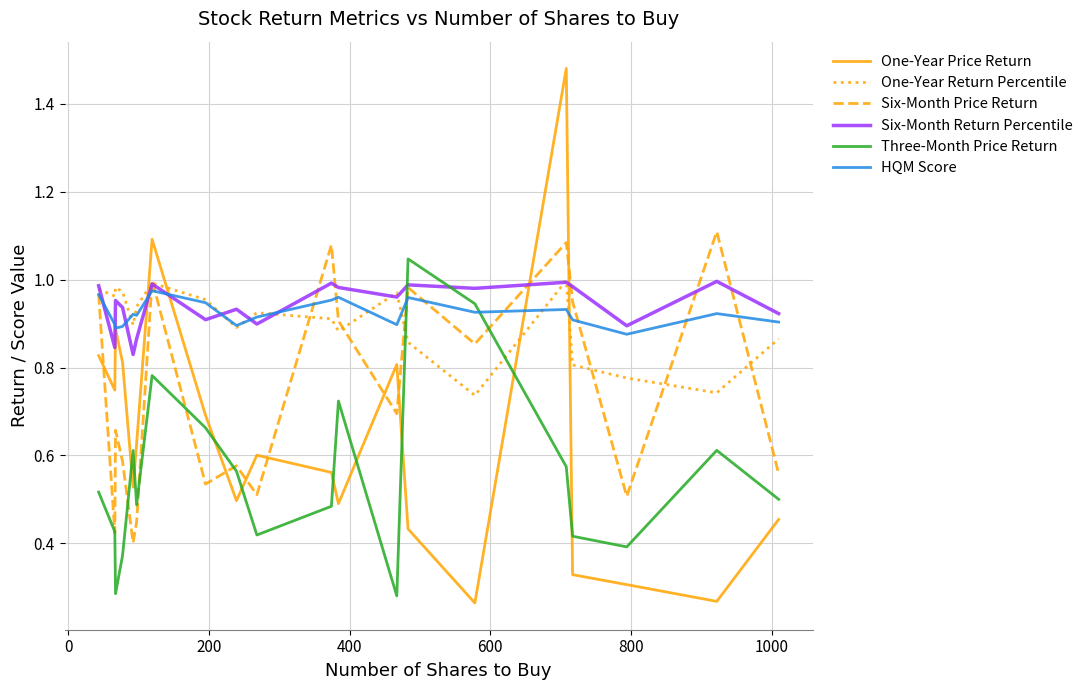

Which series has the widest spread of values?

One-Year Price Return